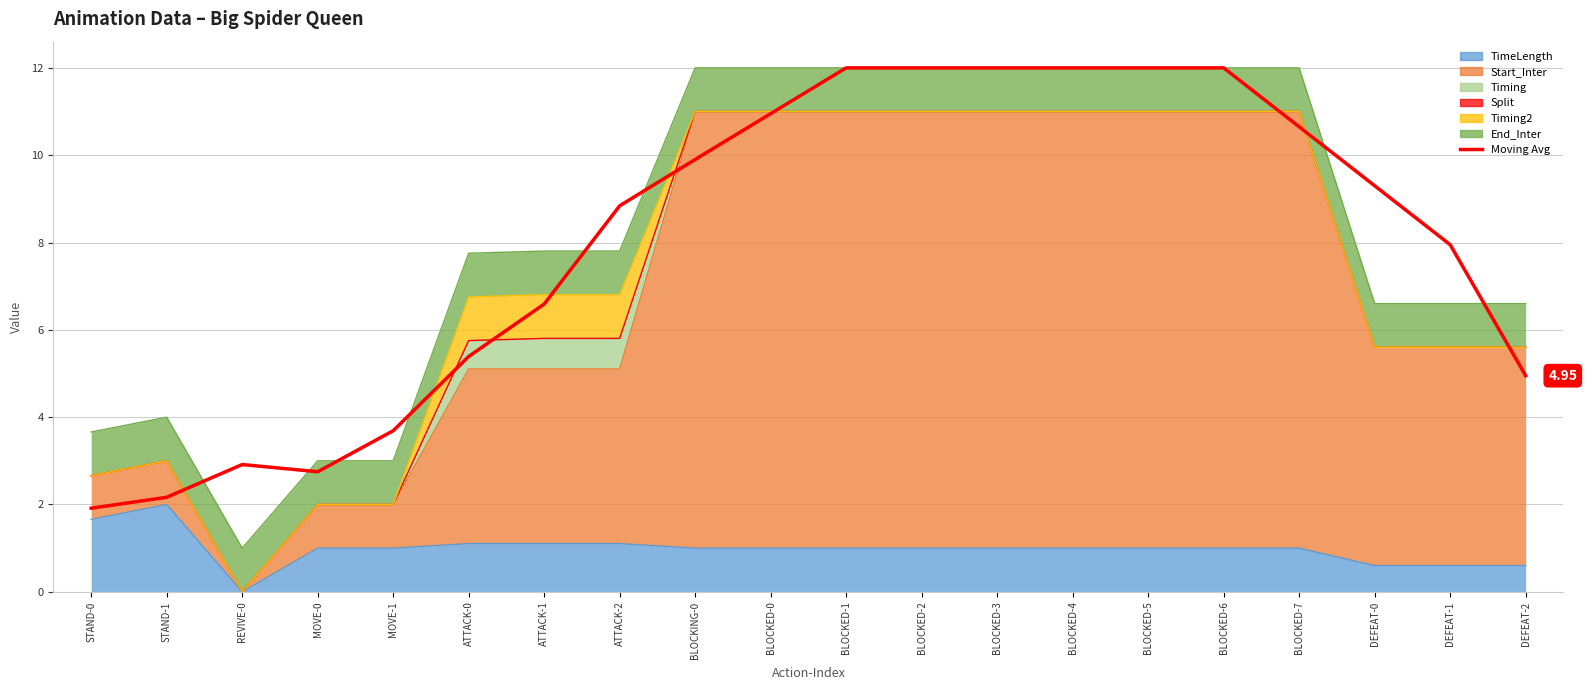

At which category does the data reach its first local valley?

MOVE-0